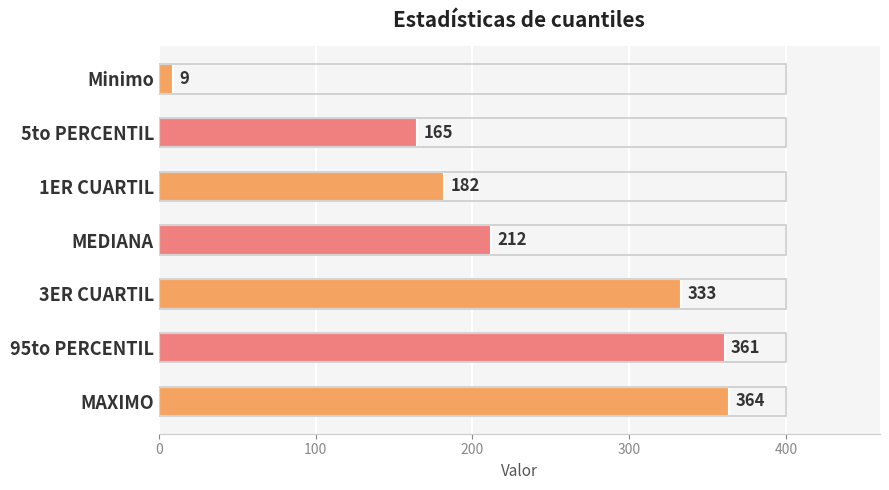

How many distinct data groups are displayed?

1